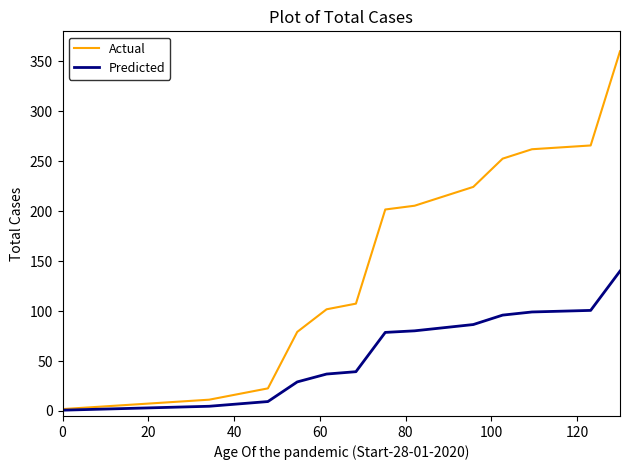

Rank the series by their average value, from lowest to highest.

Predicted, Actual